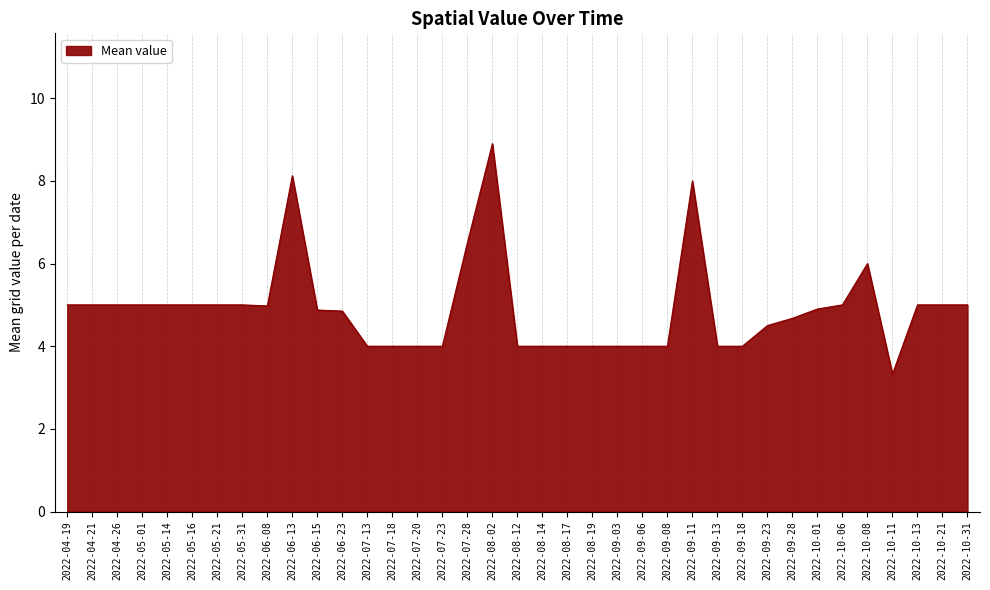

What position from the left is 2022-10-13?

35